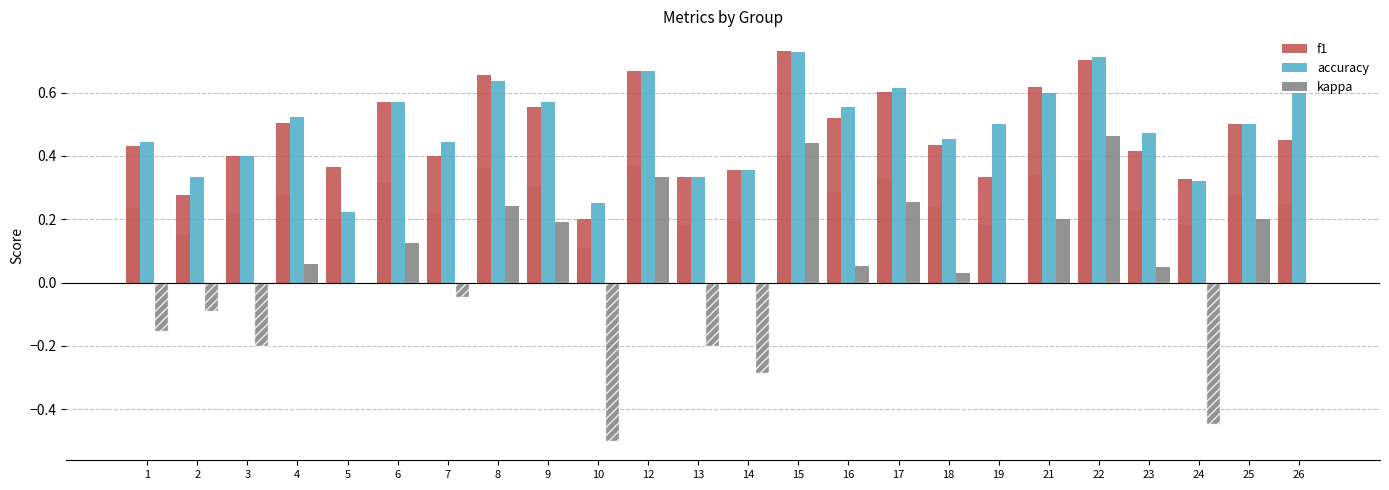

What is the maximum value for f1?

0.7